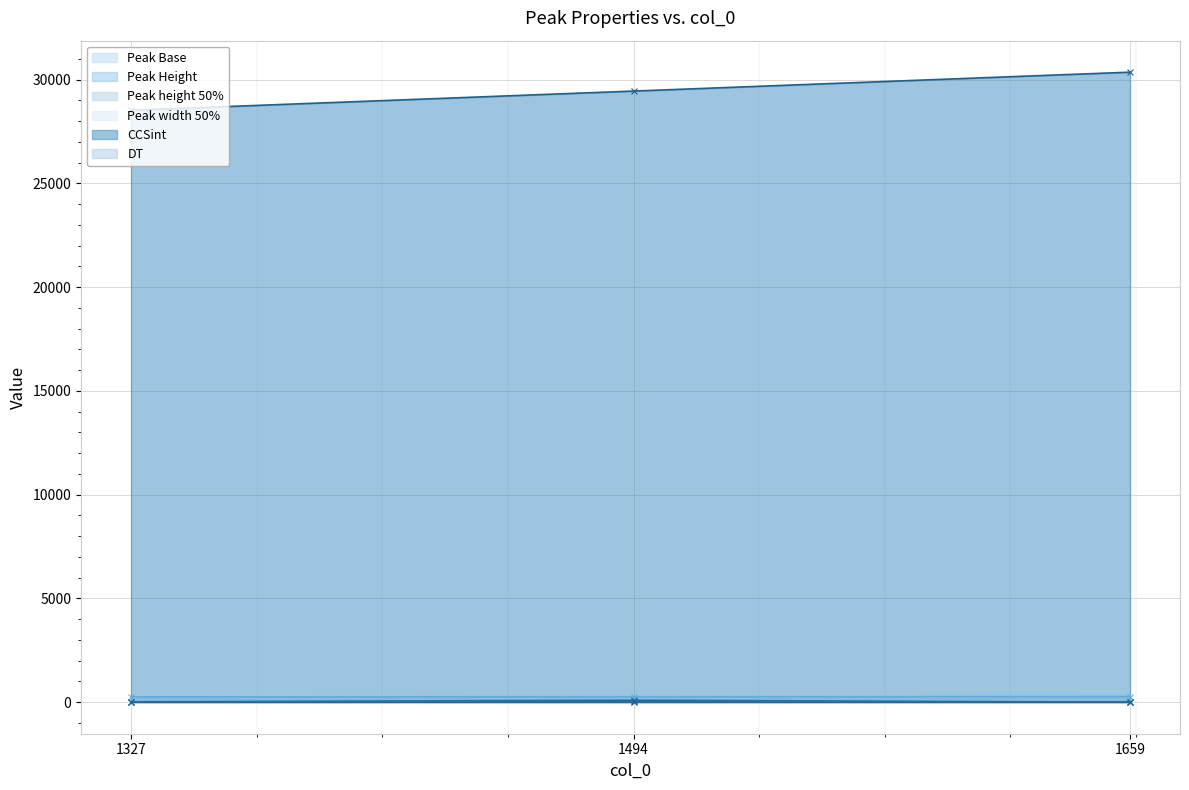

Is the value of CCSint at 1494 greater than the value of Peak width 50% at 1327?

Yes